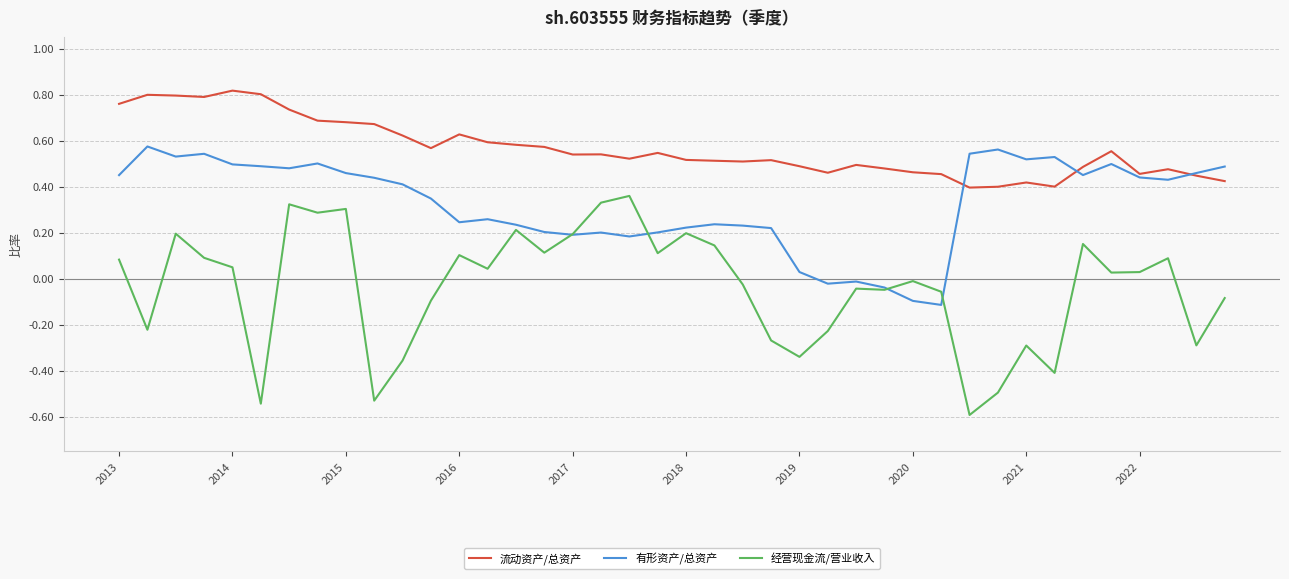

What is the minimum value for 经营现金流/营业收入?

-0.6